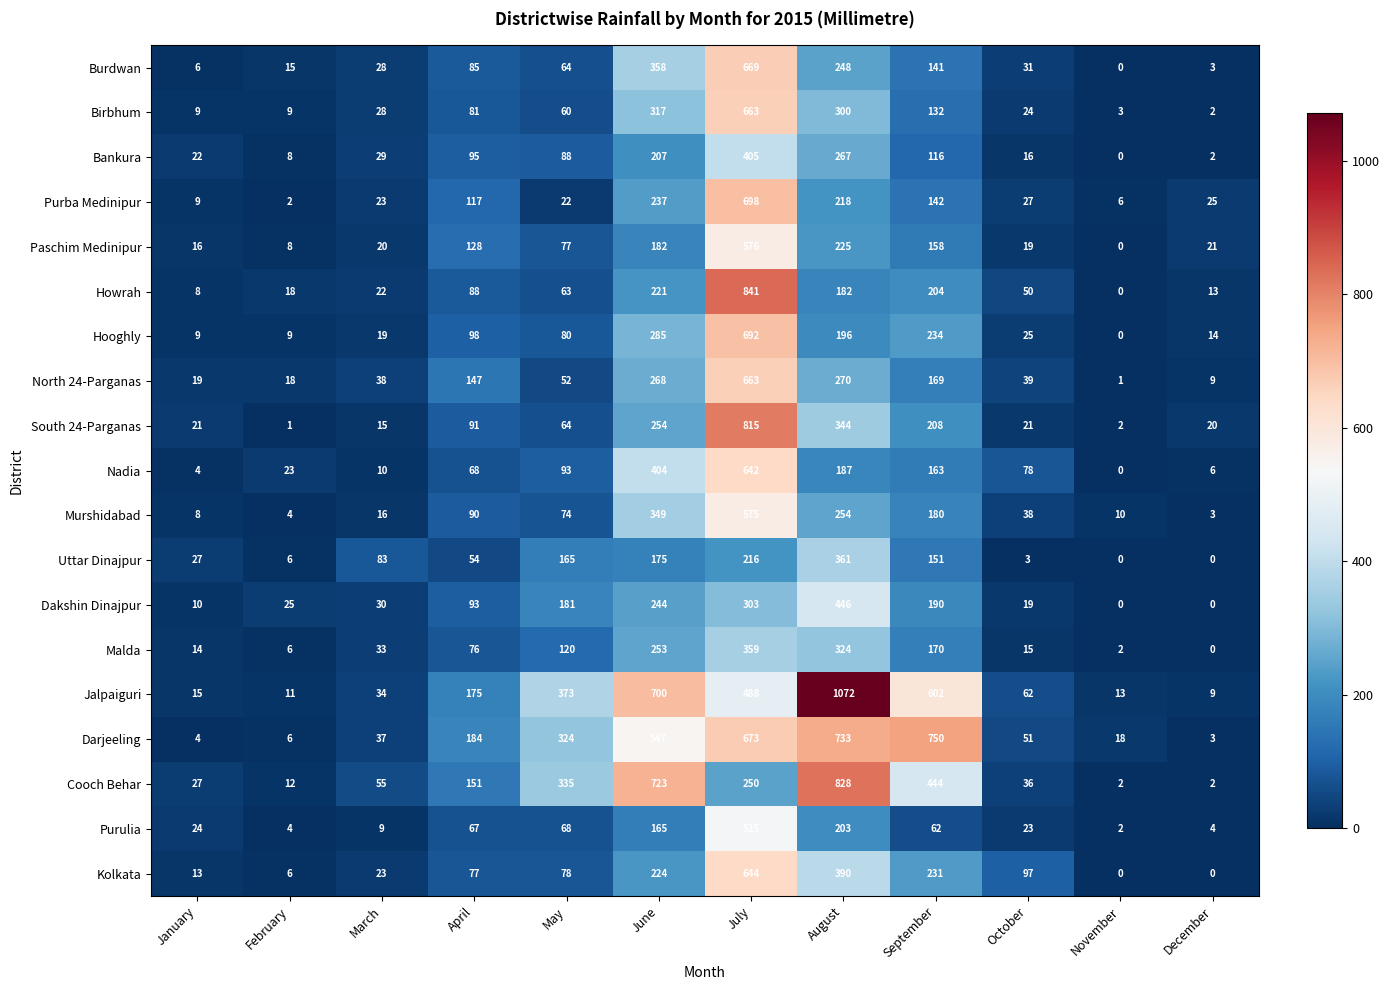

Is it true that Nadia equals 111 at April?

False